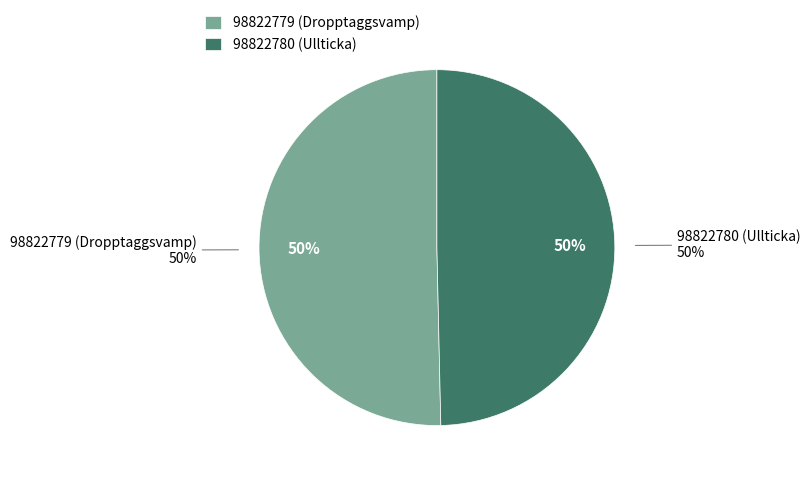

Combined, what portion of the pie is 98822780 (Ullticka) and 98822779 (Dropptaggsvamp)?

100.0%